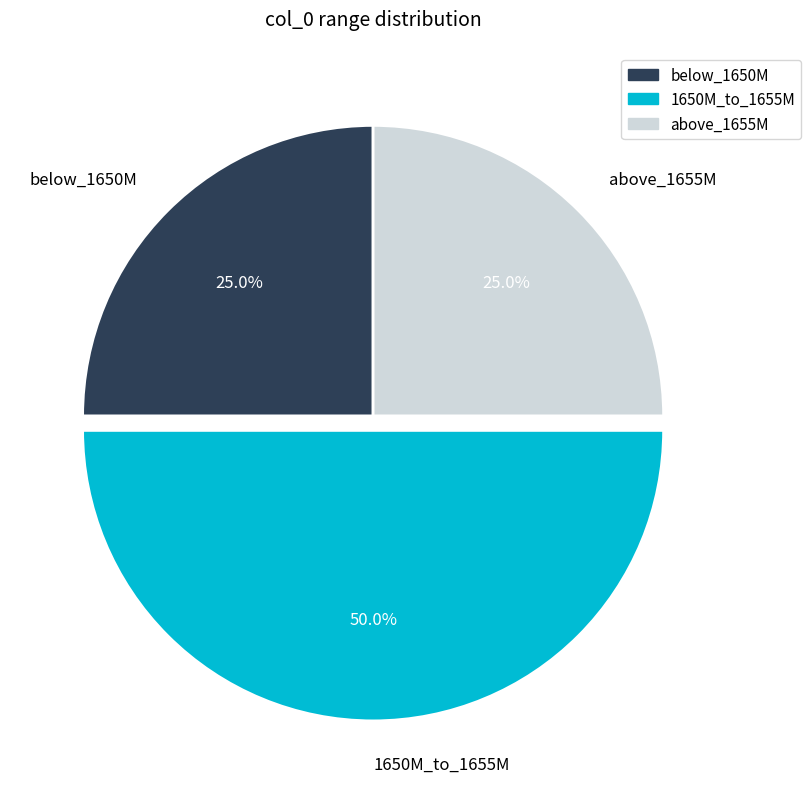

What is the total percentage of above_1655M and below_1650M?

50.0%